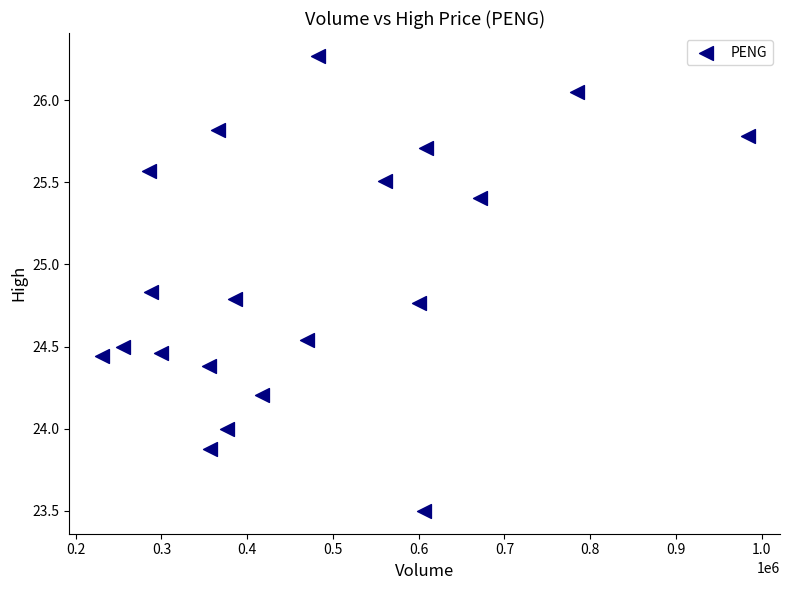

What is the range of Y values (max minus min)?

2.8